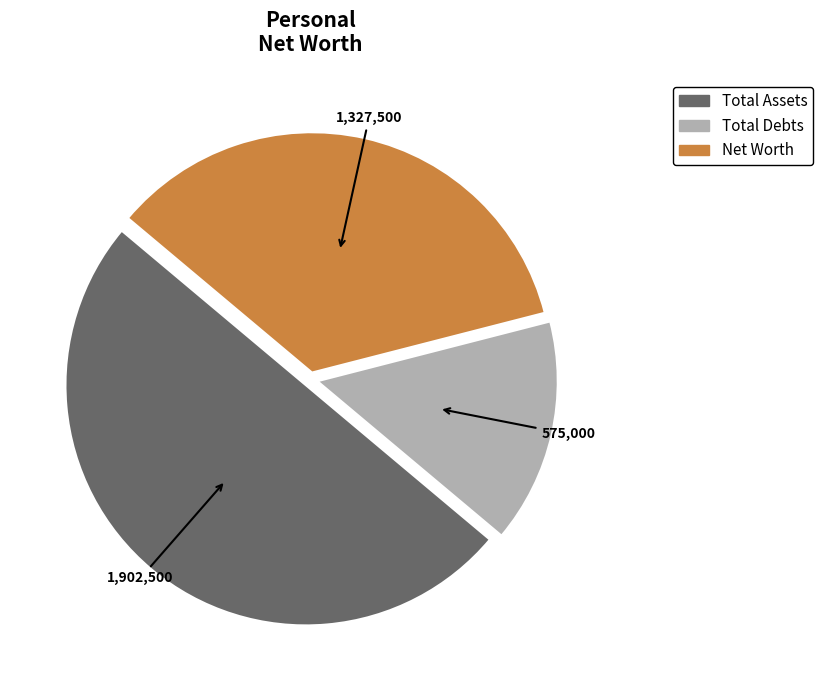

What is the smallest slice in the pie chart?

Total Debts